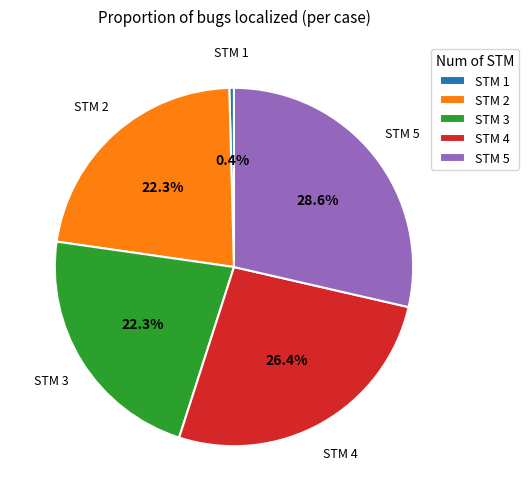

What is the smallest slice in the pie chart?

STM 1